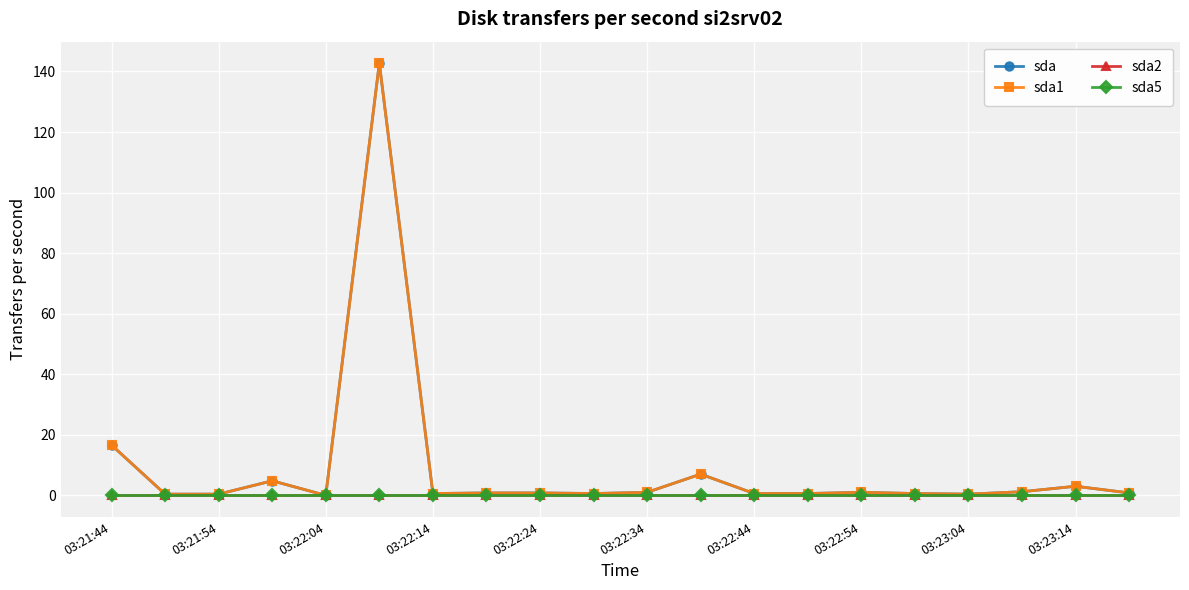

Which series has the widest spread of values?

sda